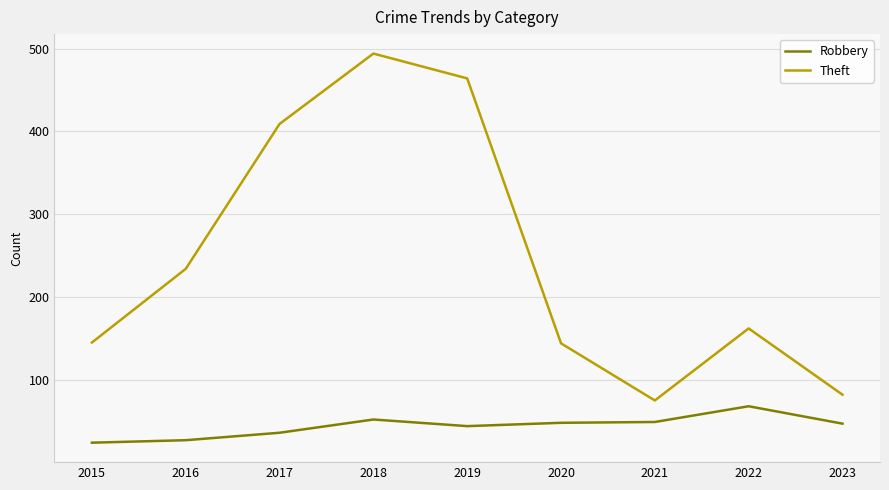

True or false: Robbery and Theft cross at least once.

False